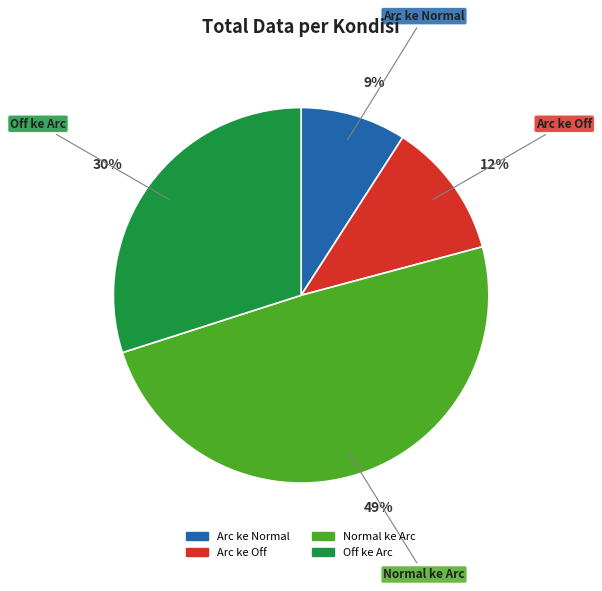

Rank the categories by value from lowest to highest.

Arc ke Normal, Arc ke Off, Off ke Arc, Normal ke Arc